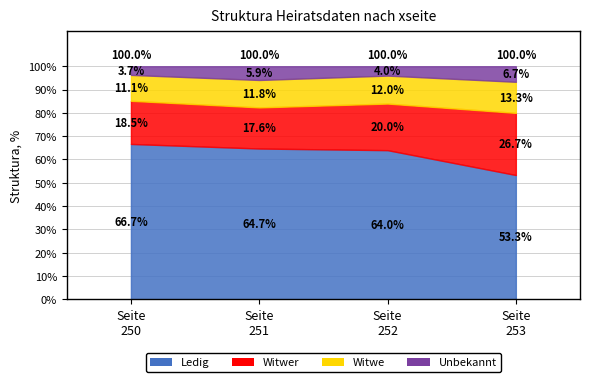

True or false: Witwer and Unbekannt intersect in this chart.

False